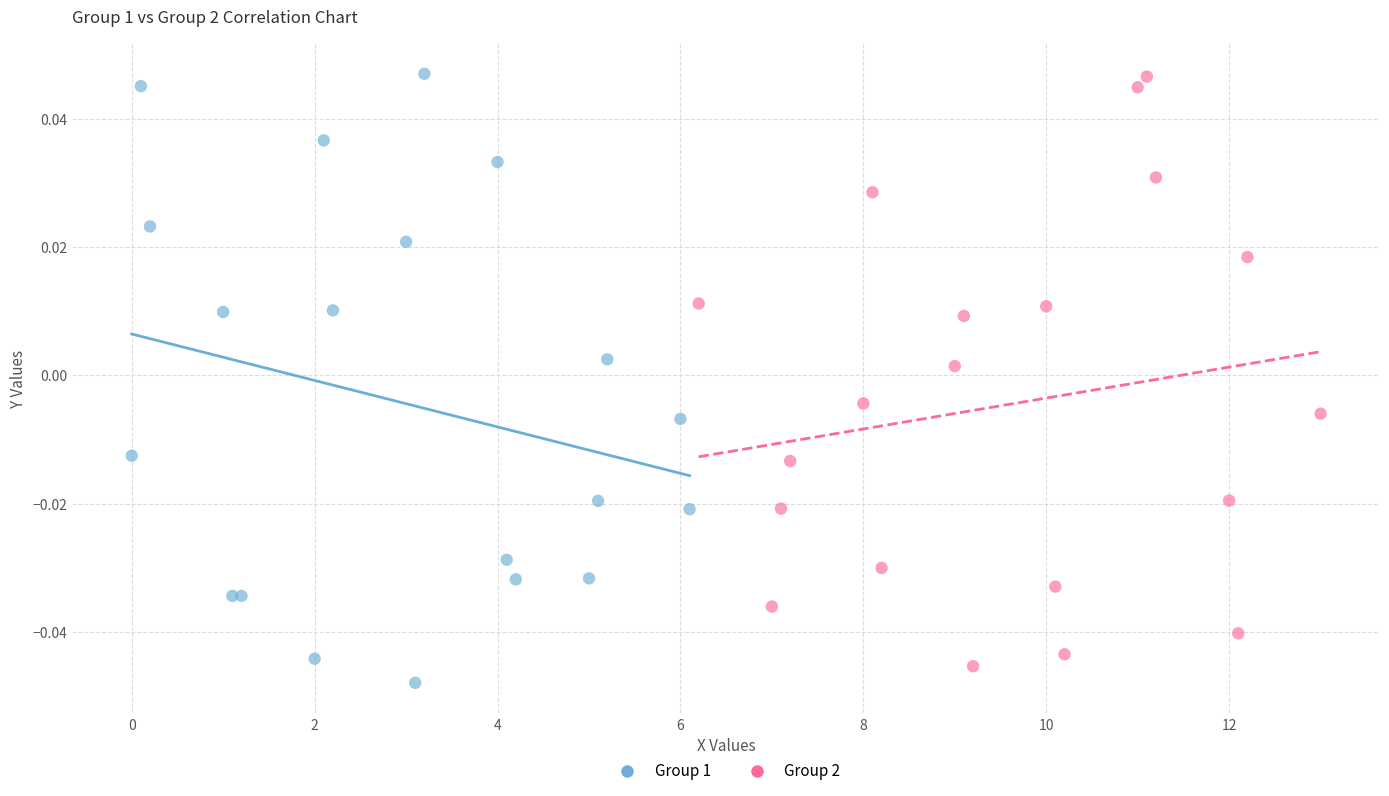

Which series reaches the minimum Y coordinate?

Group 1